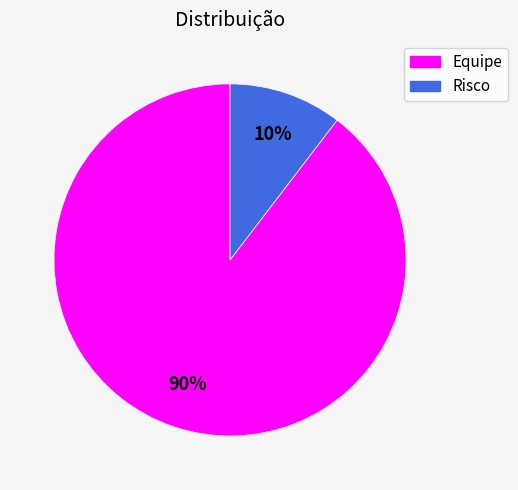

Do Equipe and Risco together represent more than half of the pie?

Yes